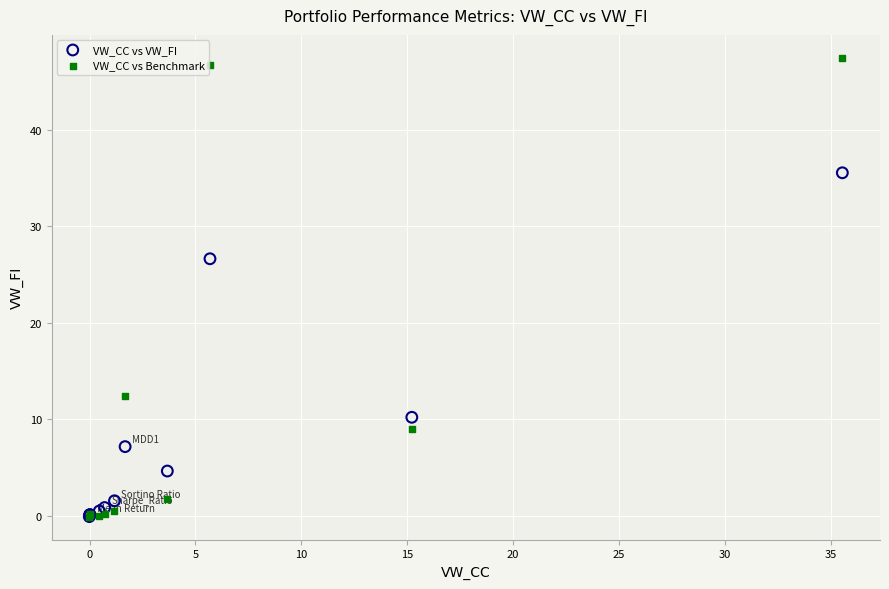

In the VW_CC vs VW_FI series, what Y value is closest to 17?

10.2